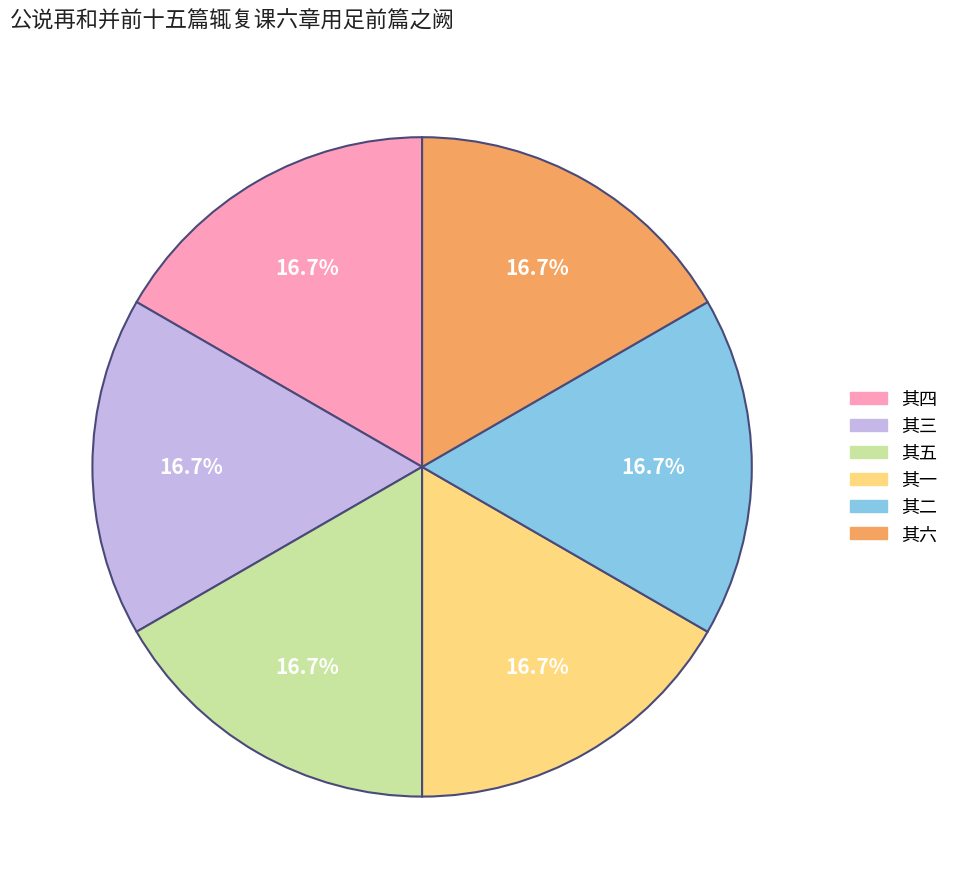

Does any single category account for the majority?

No